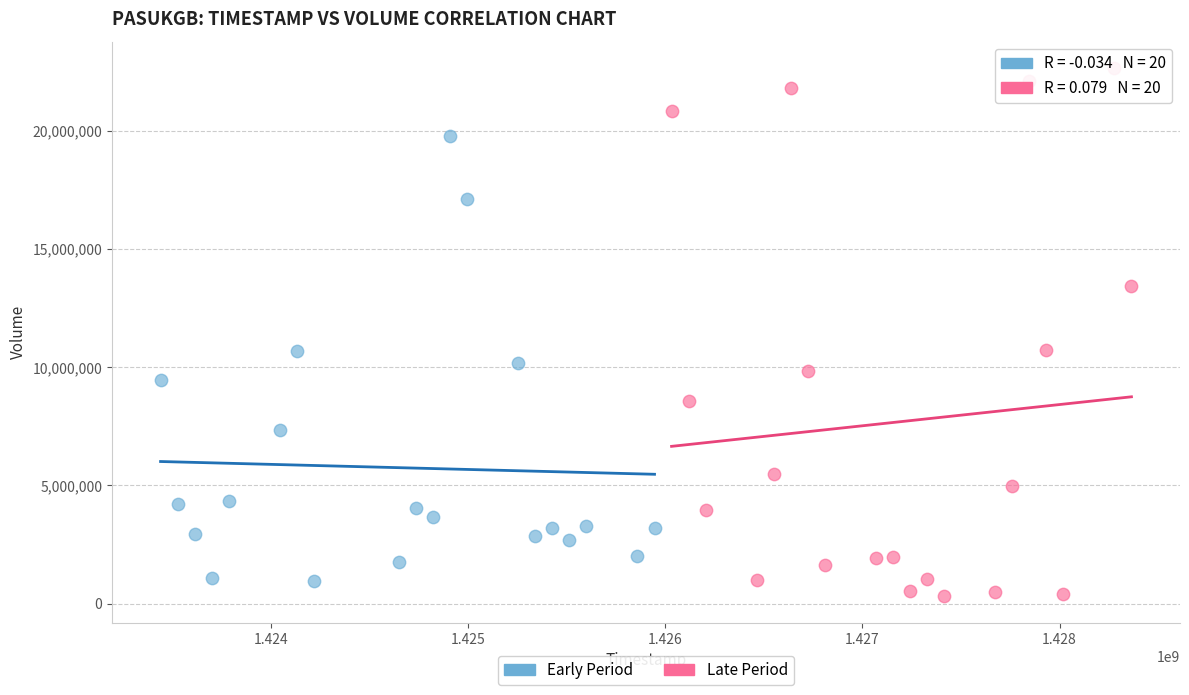

Which series has the widest spread of Y values?

Late Period